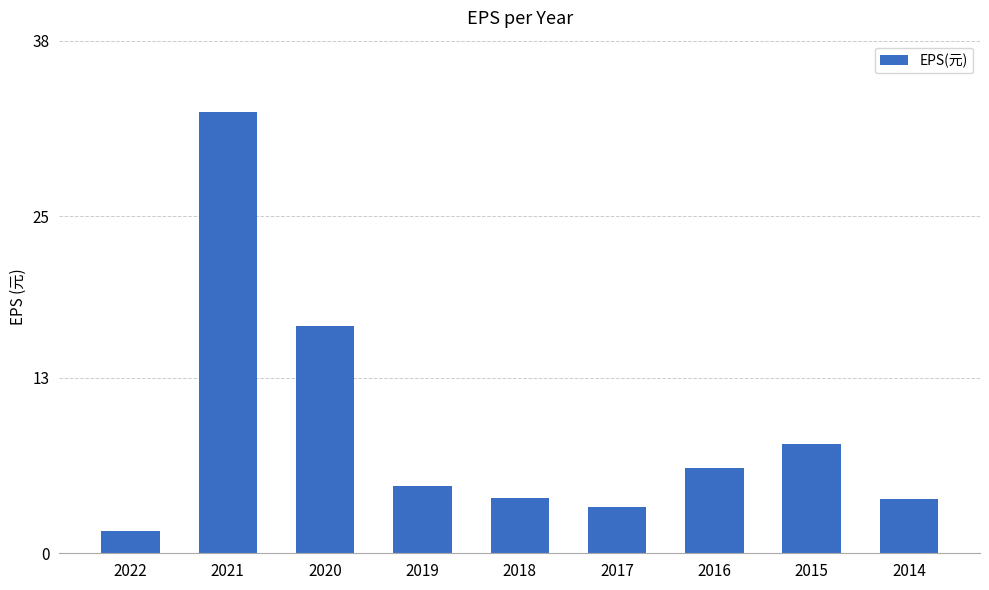

What is the sum of the values at 2016 and 2014?

10.3